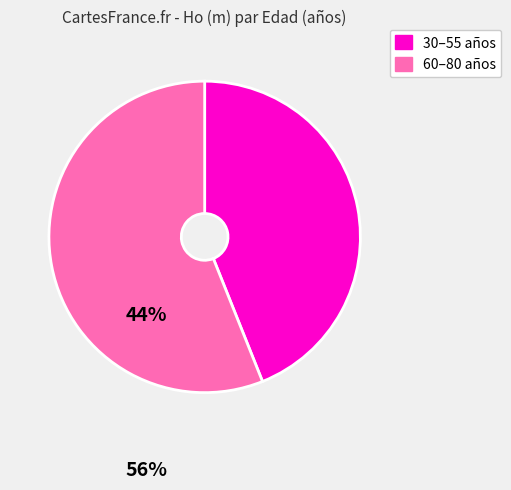

Does any single category account for the majority?

Yes